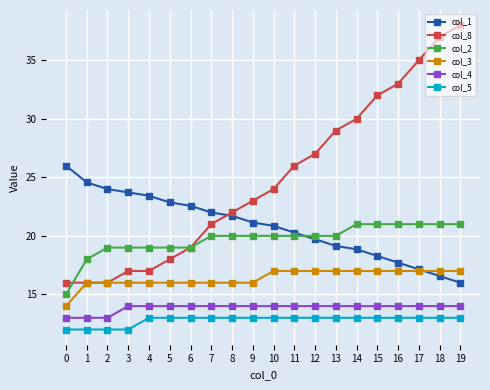

True or false: col_5 and col_2 intersect in this chart.

False